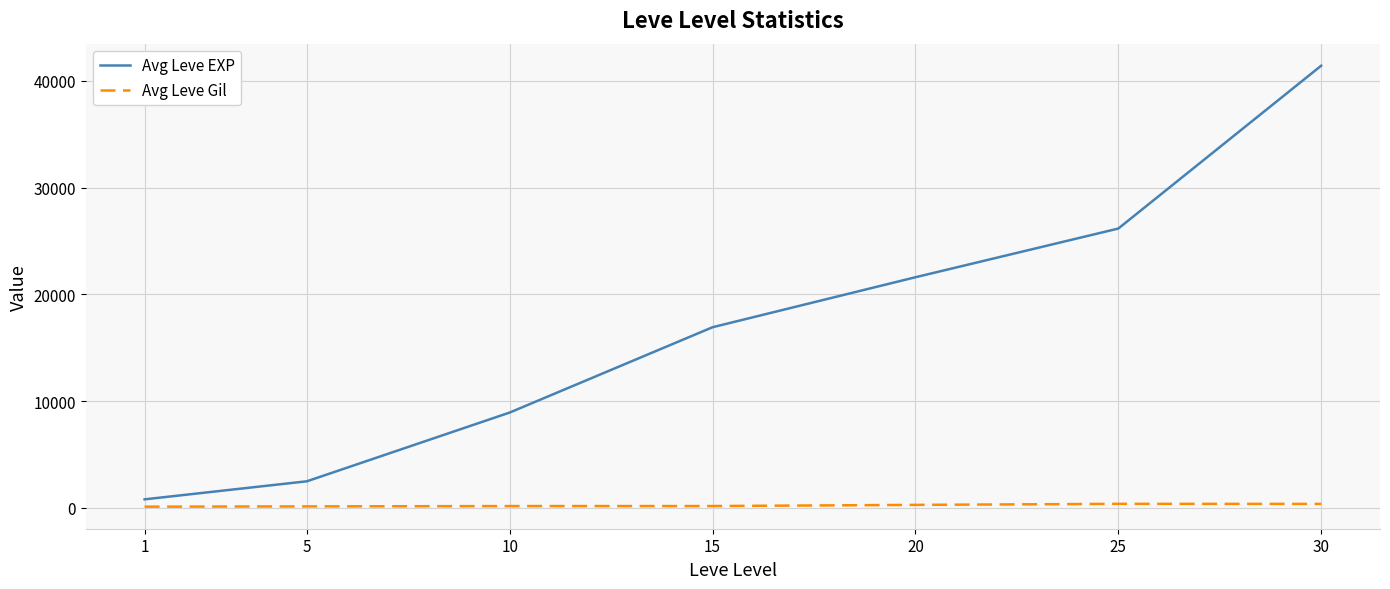

True or false: Avg Leve EXP and Avg Leve Gil intersect in this chart.

False